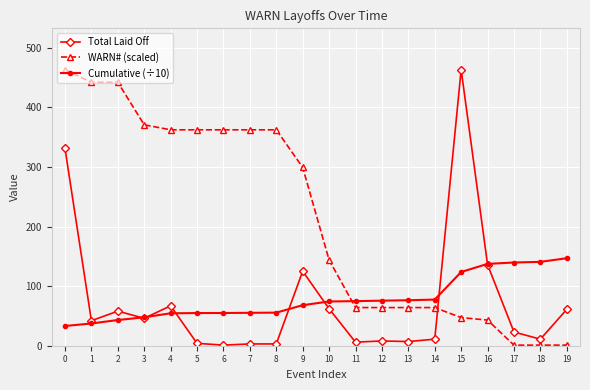

Where is the first local minimum for Total Laid Off?

1